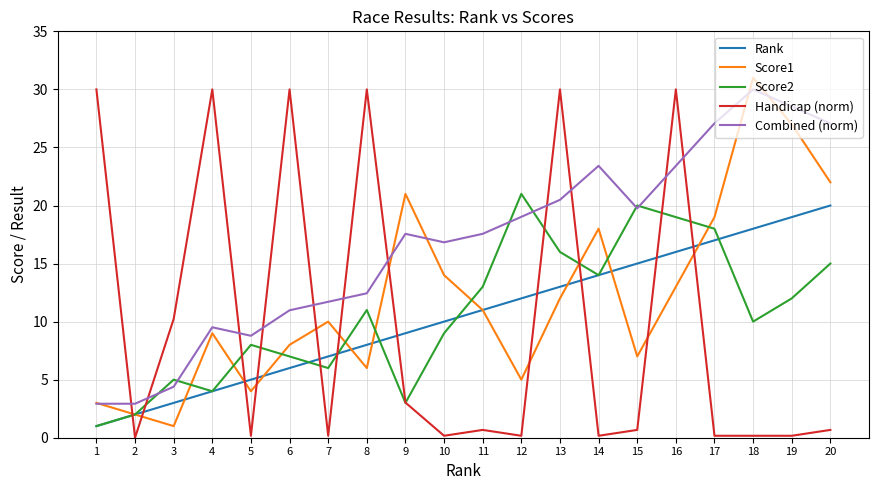

Which category has the lowest value in the Score2 series?

1